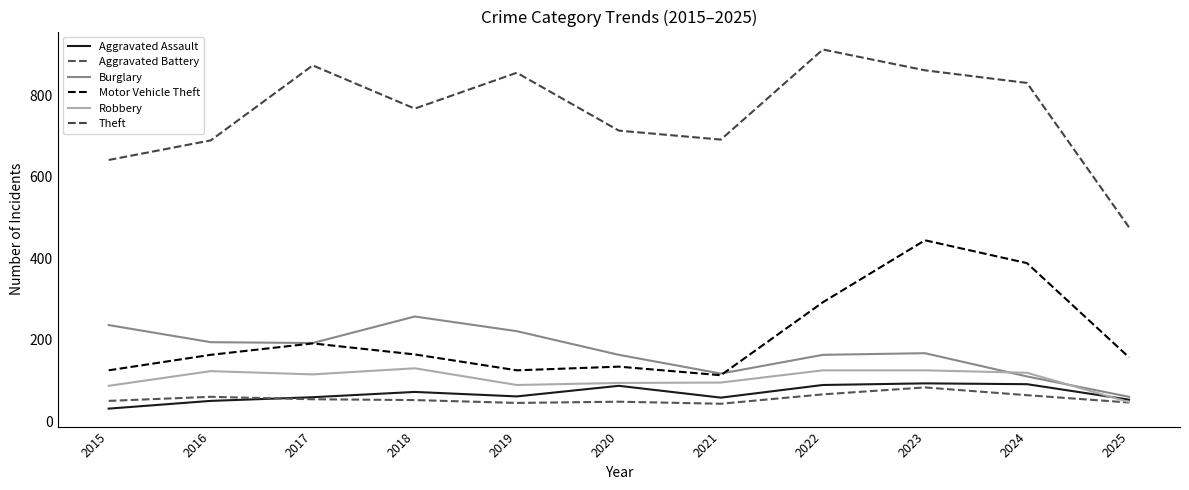

Does the chart have visible grid lines?

No